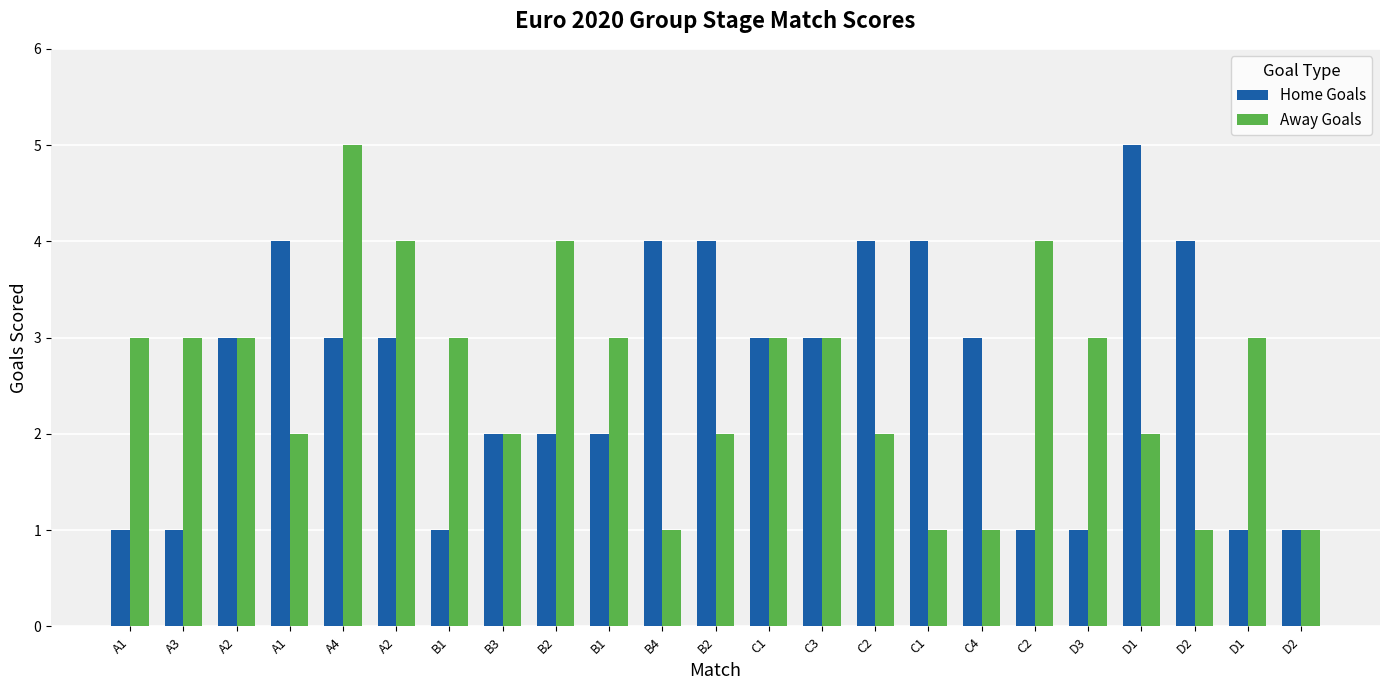

How many bars are there in total?

46